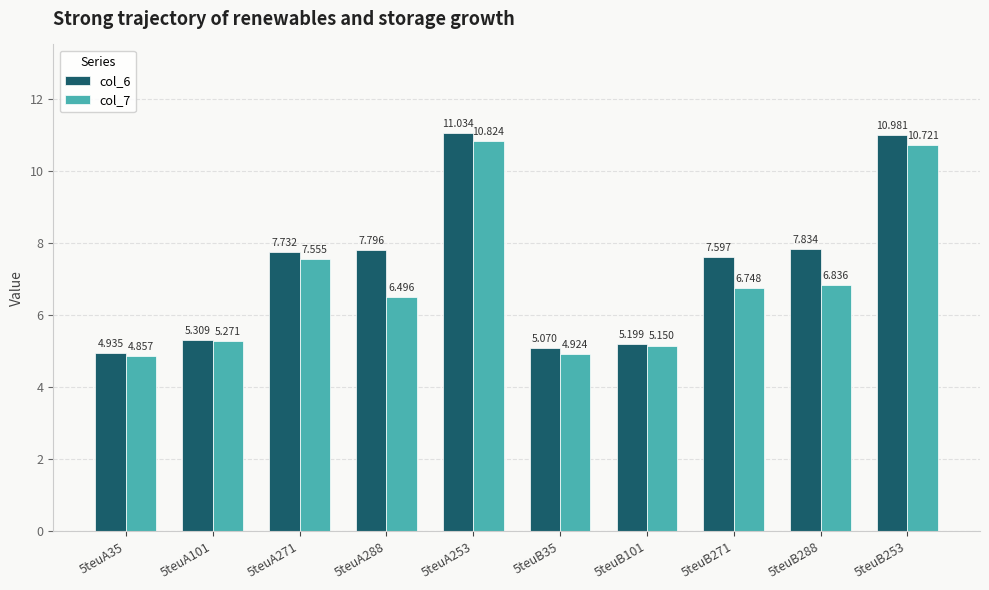

Which category has the lowest value in the col_6 series?

5teuA35